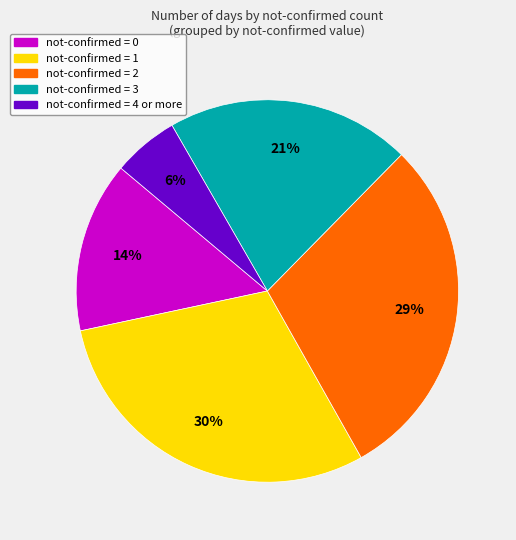

To the nearest percent, what is the difference between the largest and smallest slice percentages?

24%